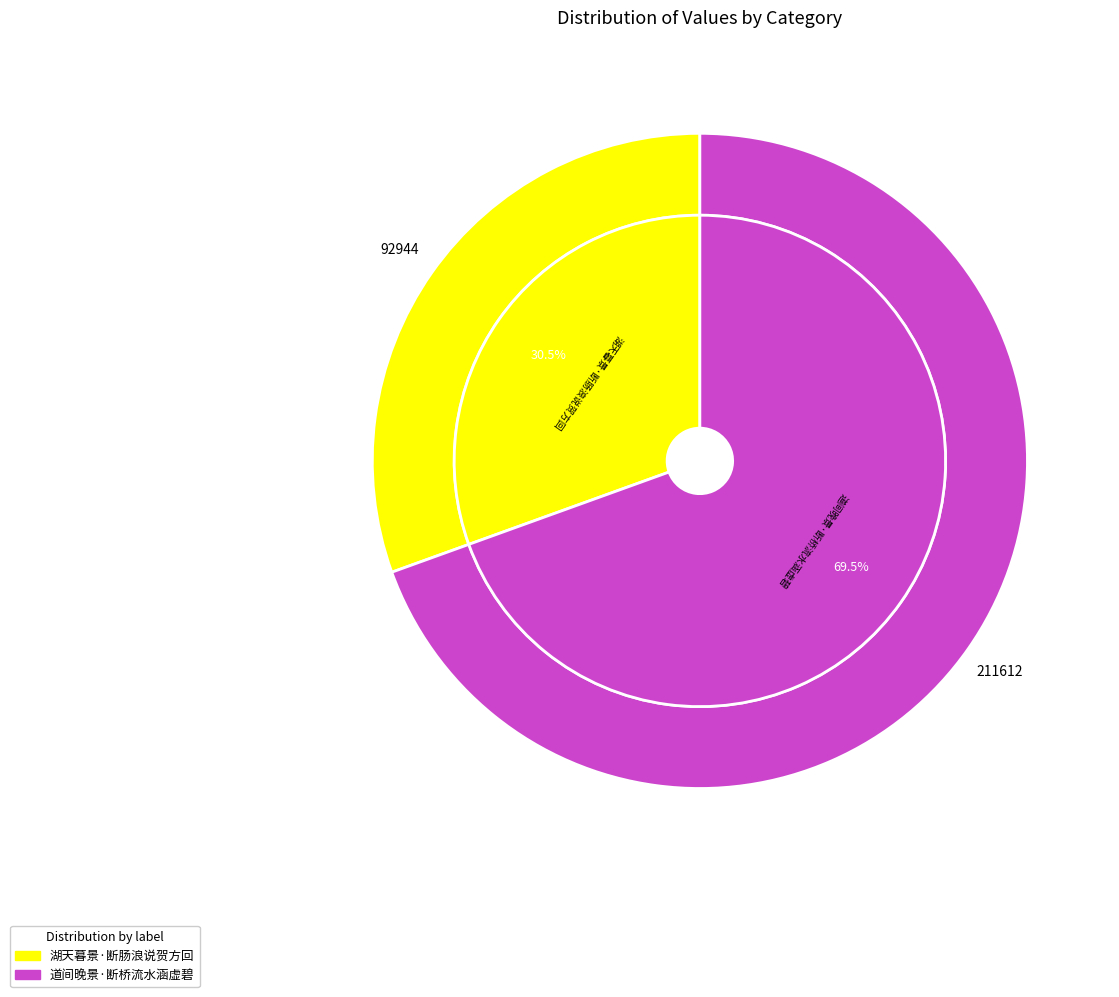

What is the change in value from 湖天暮景·断肠浪说贺方回 to 道间晚景·断桥流水涵虚碧?

+118668